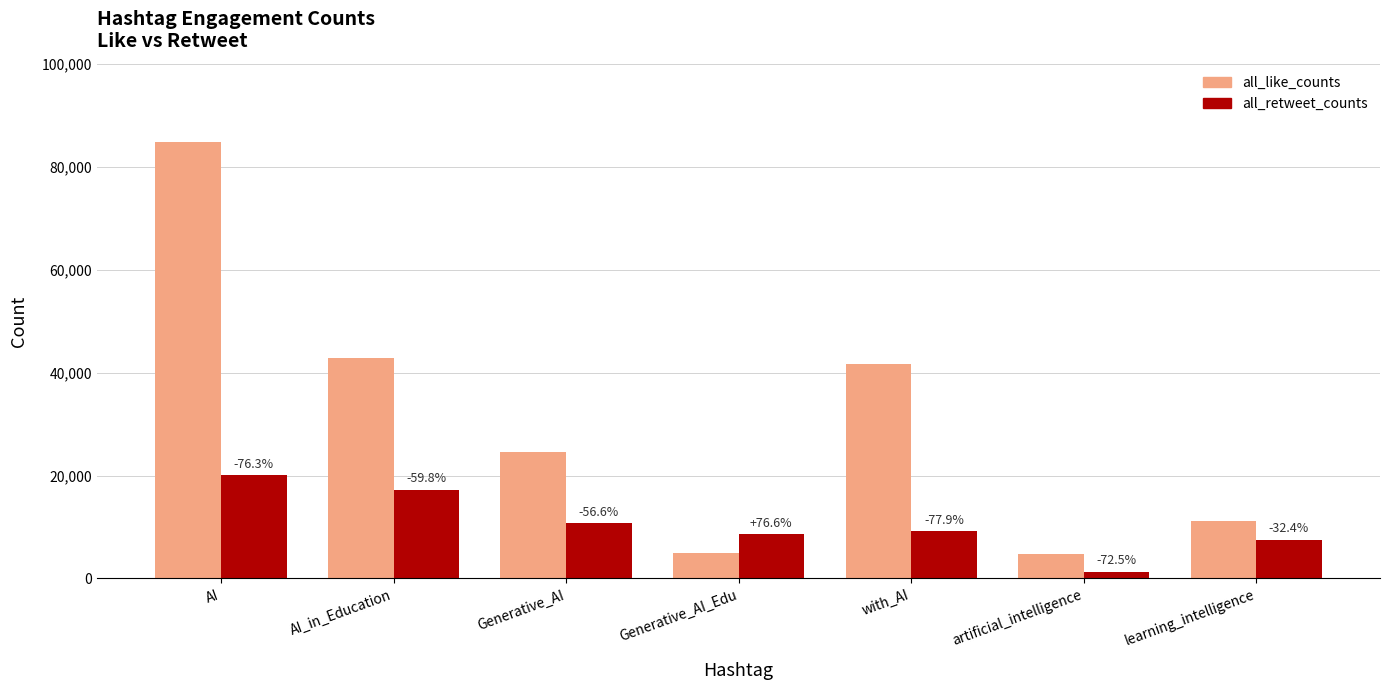

How many bars are there in each group?

2